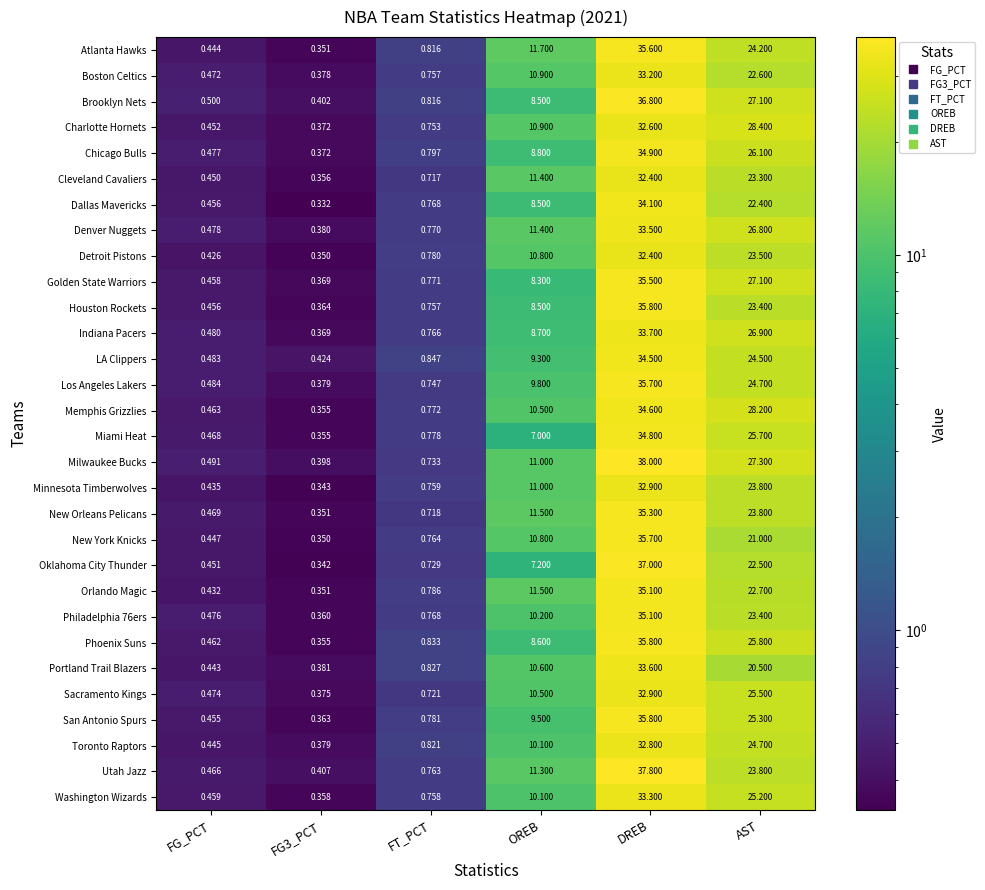

Where does the Denver Nuggets series first go above 11?

OREB